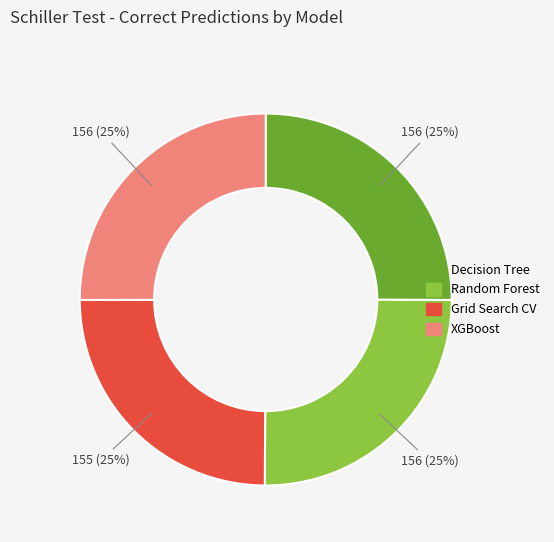

Does Random Forest represent more than half of the total?

No